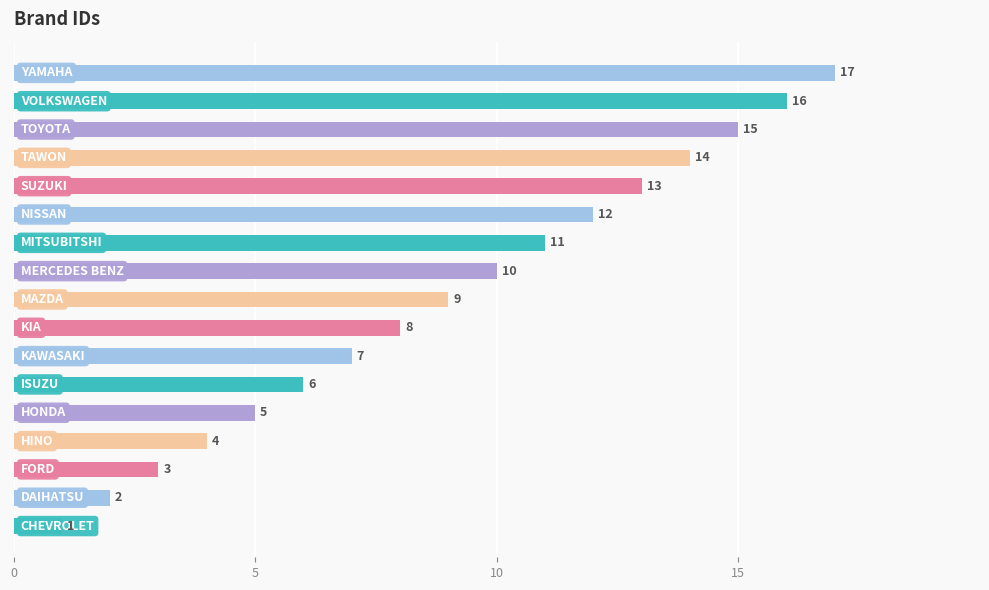

What is the average value?

9